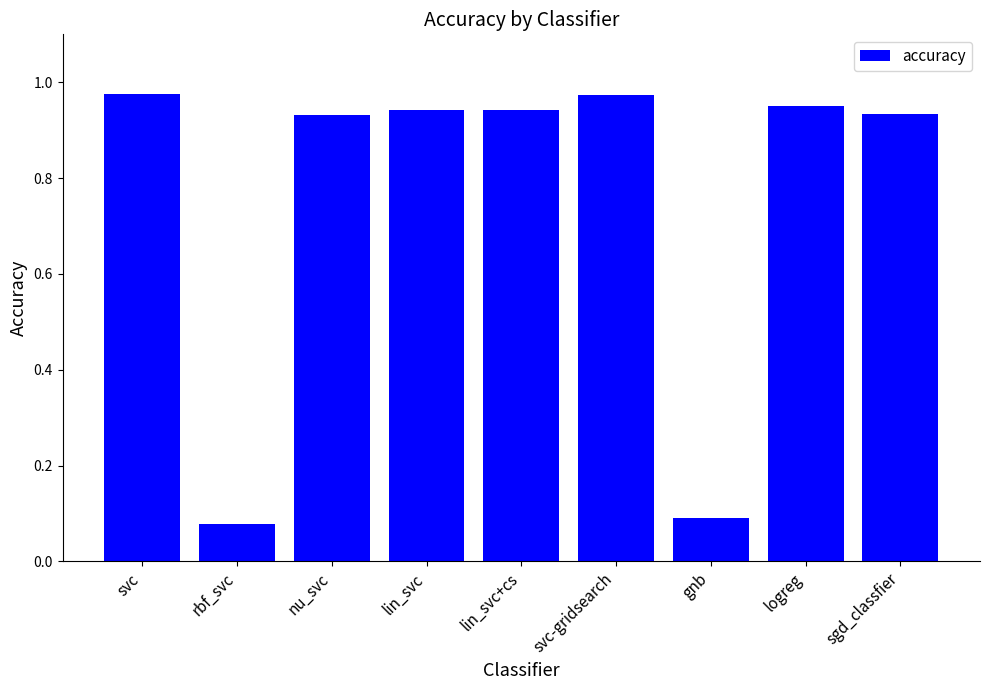

Is it true that the value at gnb is 0.0?

False